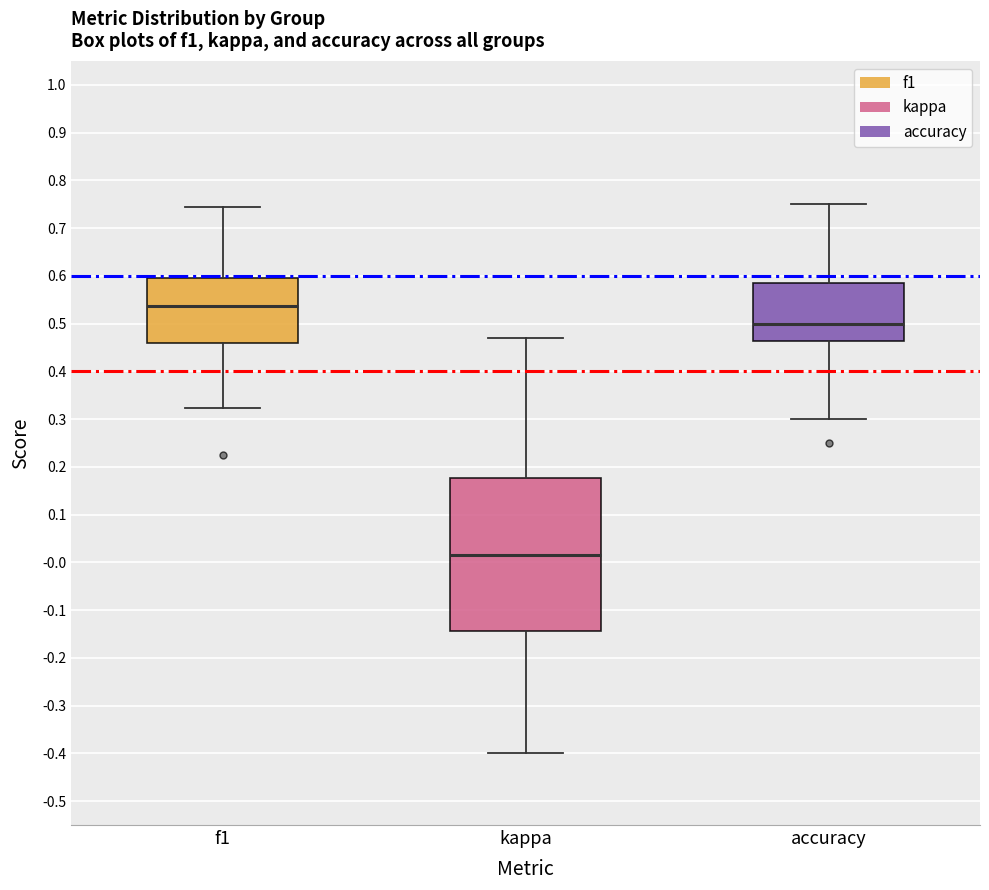

Which box has the highest median line?

f1